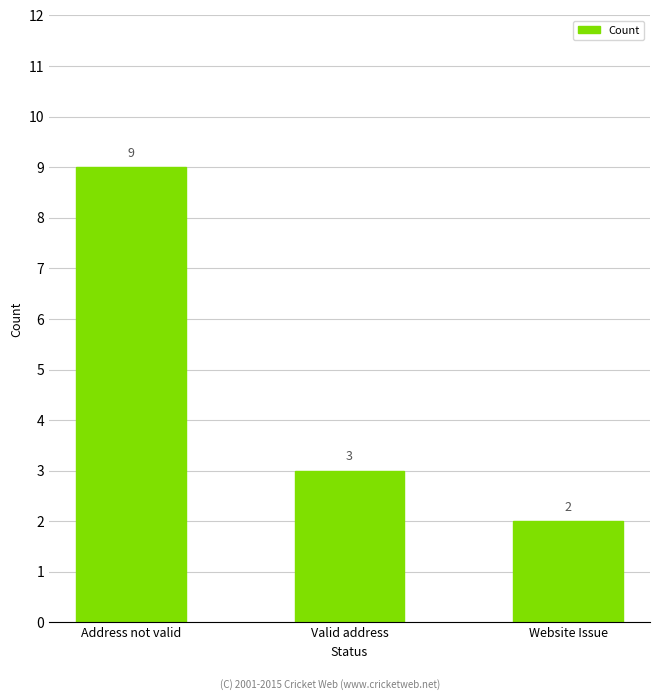

Count the values in the range 2 to 9.

3